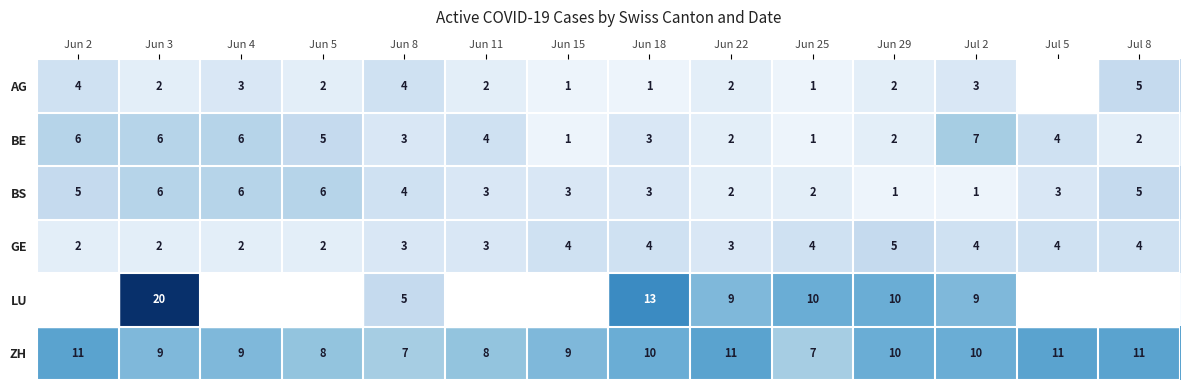

What is the sum of the BS values at Jun 22 and Jun 29?

3